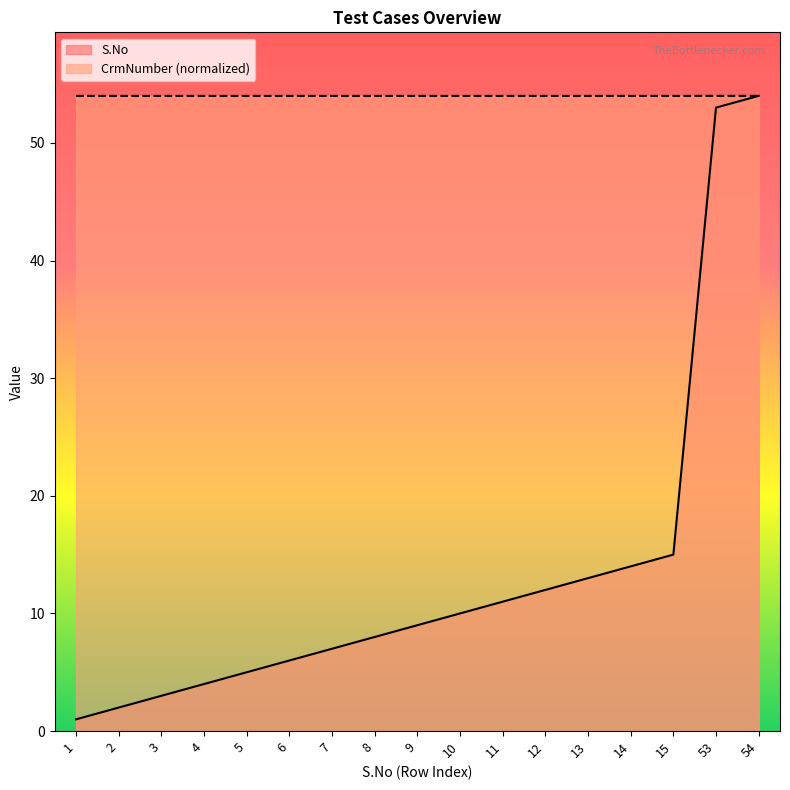

Does the chart have visible grid lines?

No